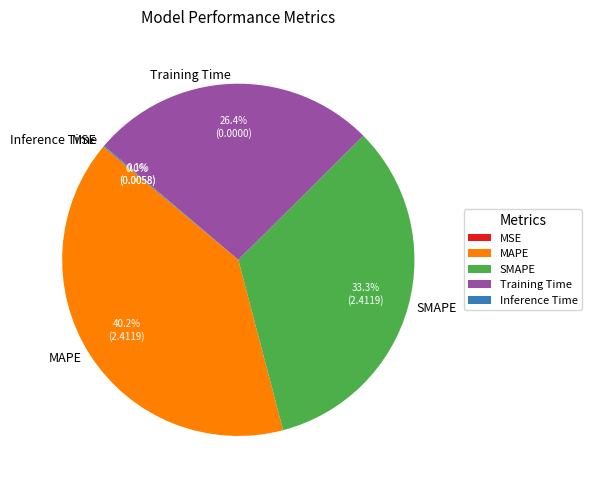

Is there any slice that represents more than half of the pie?

No